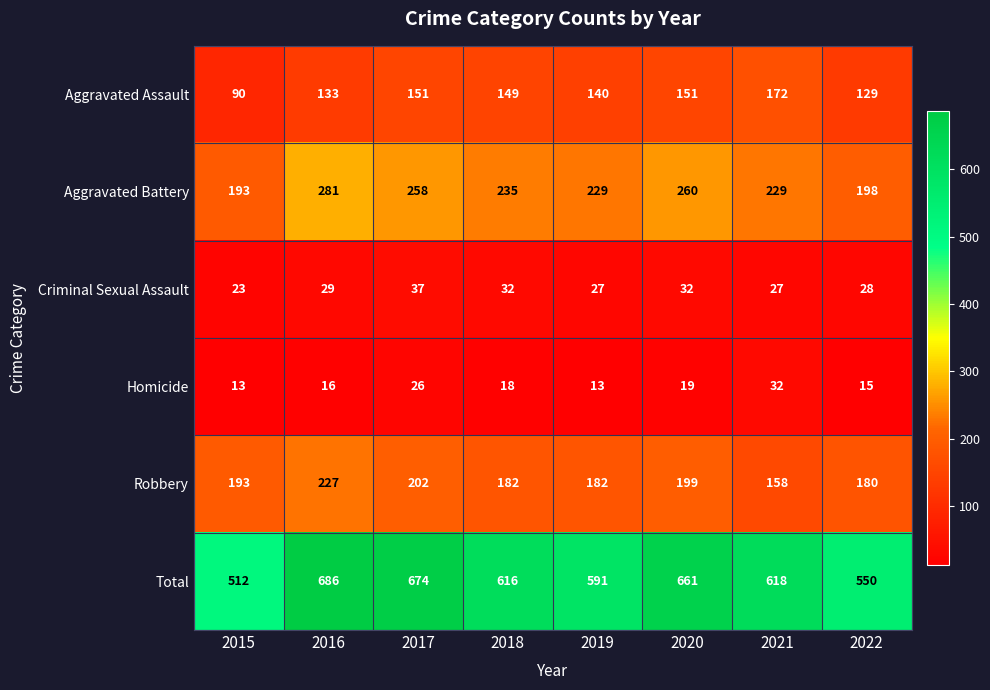

What is the difference between the maximum and minimum values in the Homicide series?

19